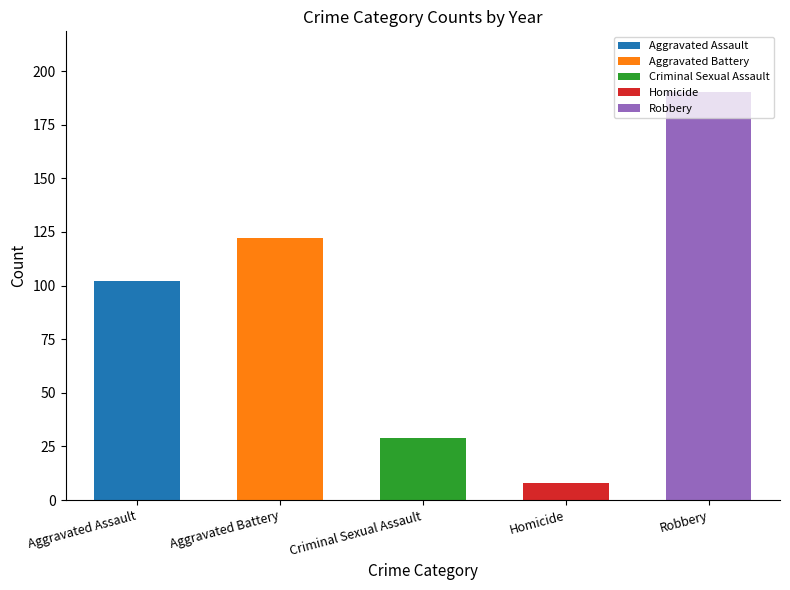

What are all the series names shown in the legend?

Aggravated Assault, Aggravated Battery, Criminal Sexual Assault, Homicide, Robbery